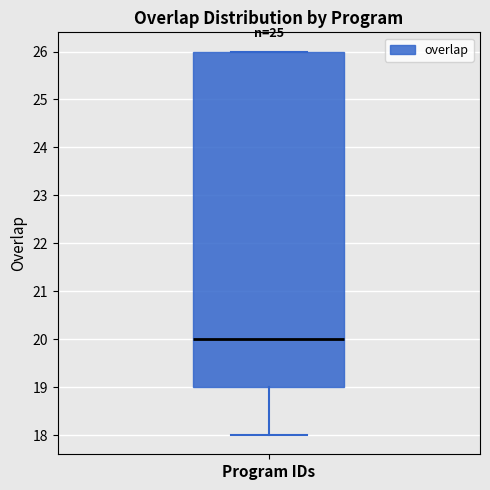

Where does the lower whisker of the box for Program IDs end on the y-axis? The values are not printed on the chart, so give them approximately, as read against the axis.

18